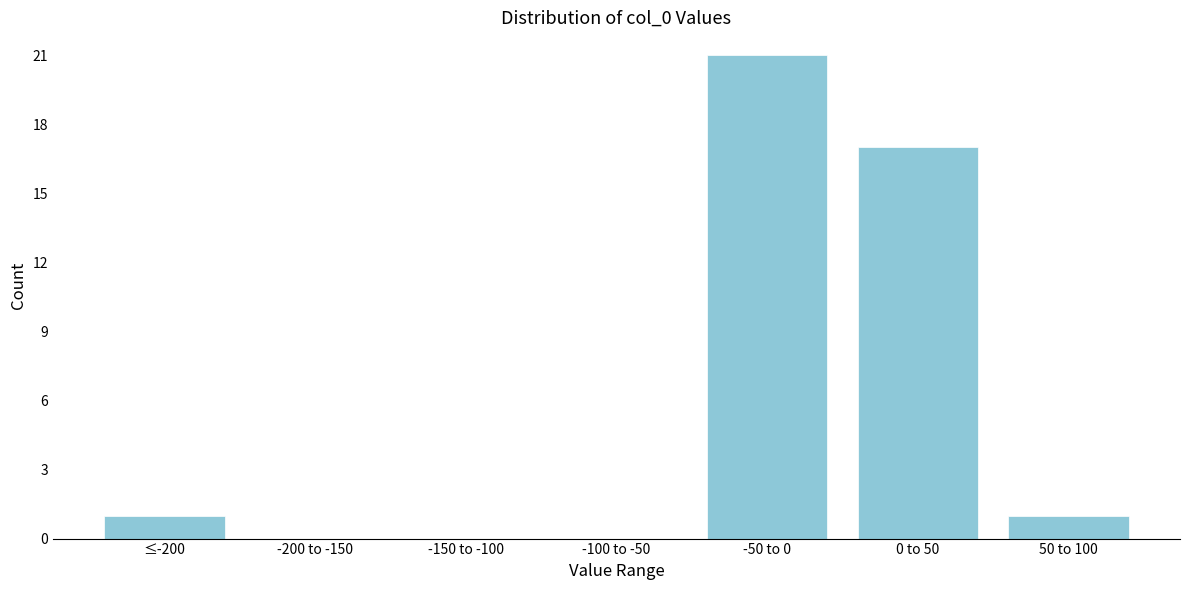

Reading left to right, extract all data points from this chart.

≤-200=1	-200 to -150=0	-150 to -100=0	-100 to -50=0	-50 to 0=21	0 to 50=17	50 to 100=1